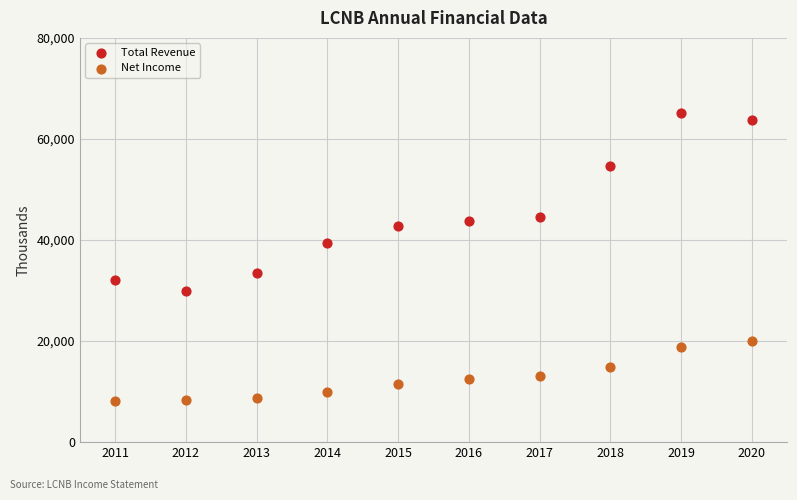

What is the X range (max minus min) for the scatter plot?

9